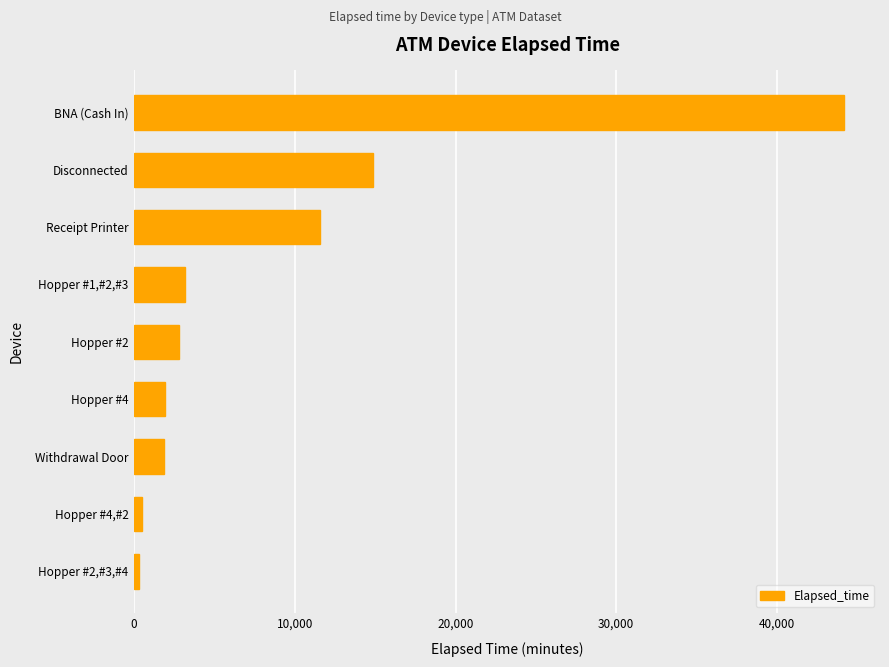

The value at Withdrawal Door is 1860. True or false?

True